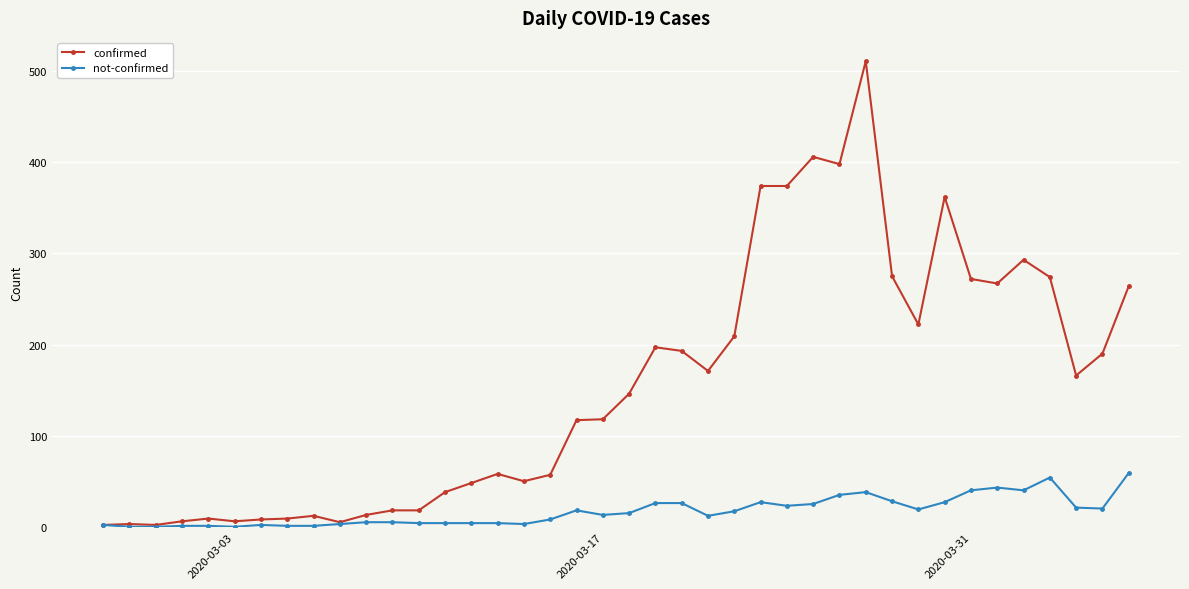

List the series in order of their overall mean, highest first.

confirmed, not-confirmed